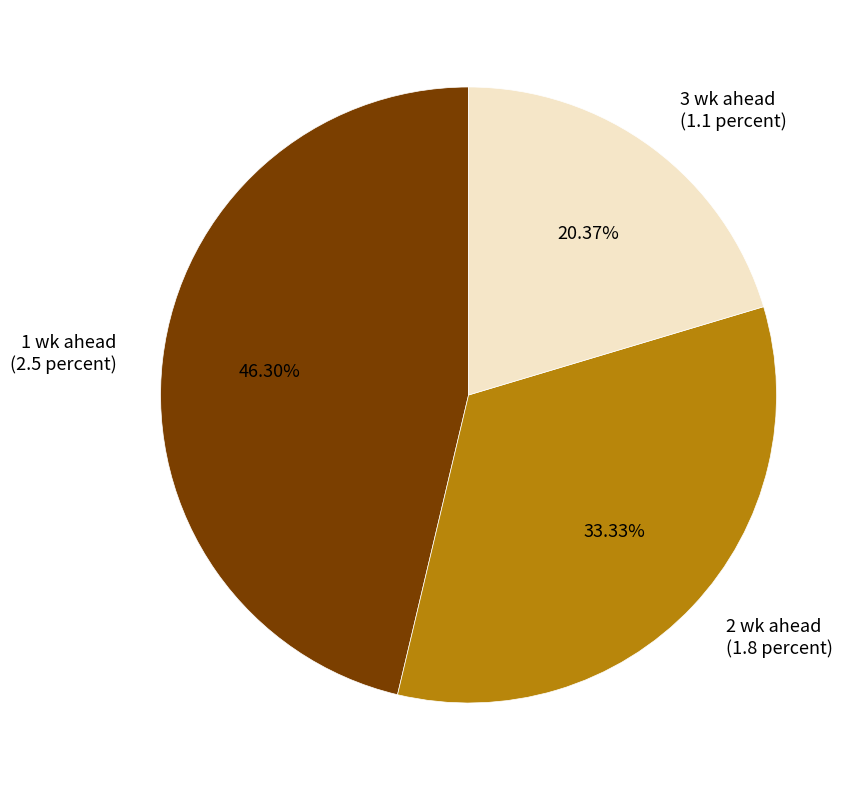

Is it true that 1 wk ahead is 38% of the pie?

False